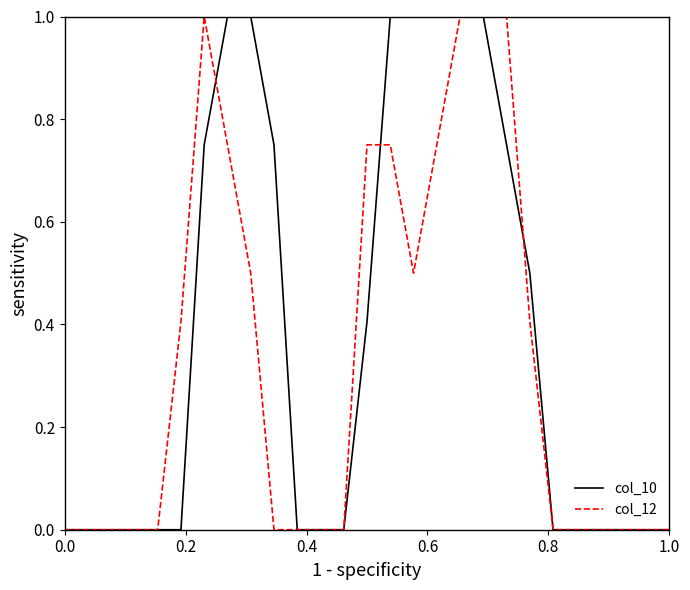

How many categories are shown in the chart?

27